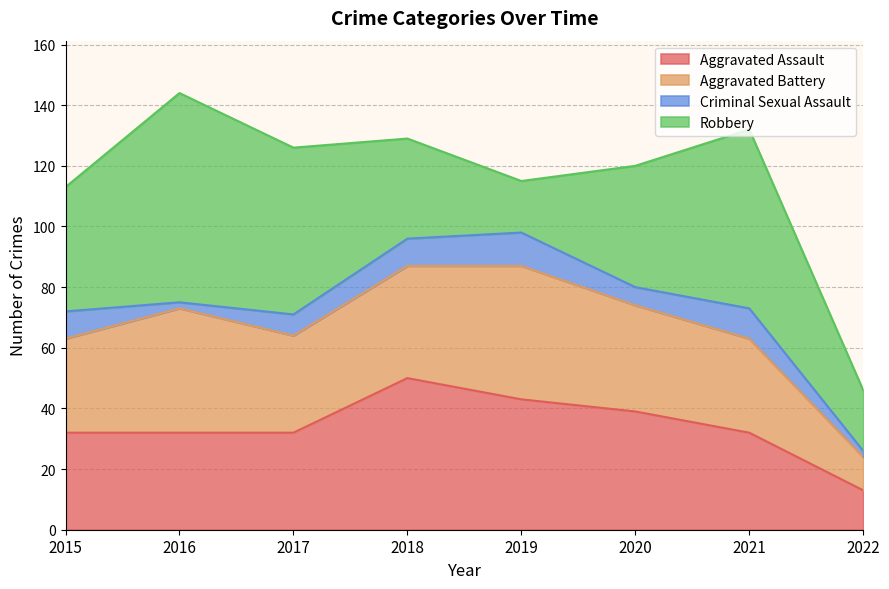

At which category is the sum across all series the highest?

2016